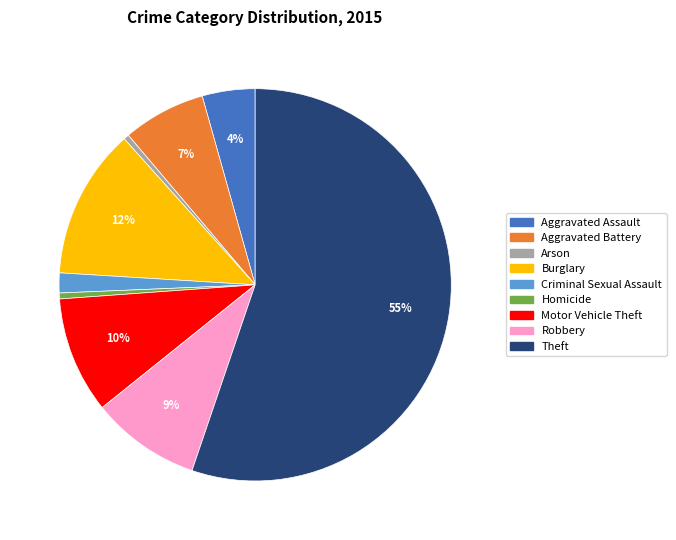

To the nearest percent, what percentage of the pie is Aggravated Assault?

4%